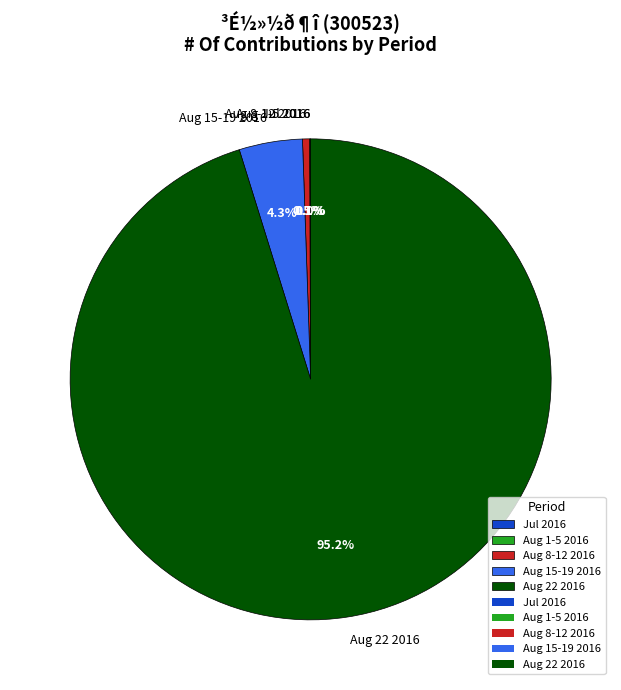

Is there a majority slice in this chart?

Yes